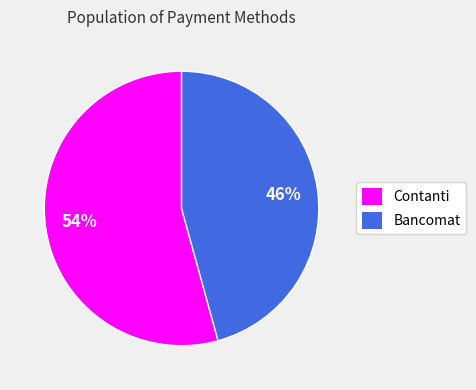

Do Bancomat and Contanti together represent more than half of the pie?

Yes